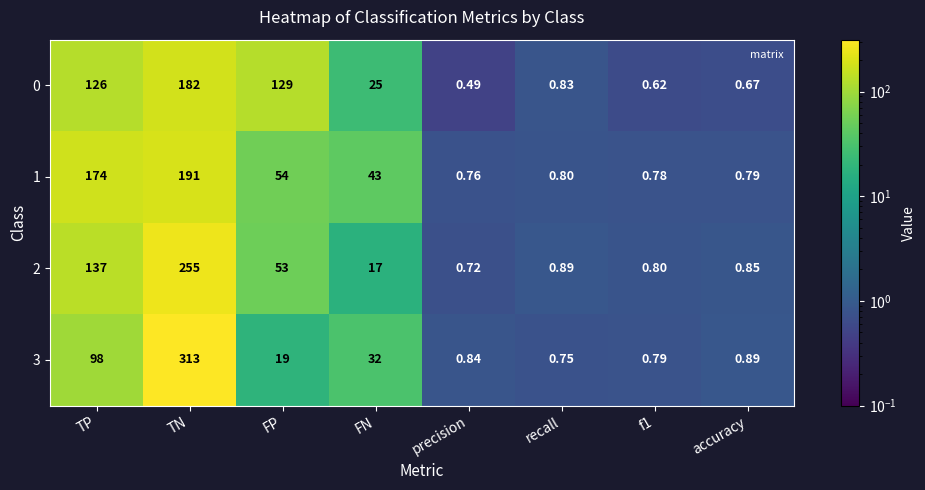

At which label does 1 reach its peak?

TN